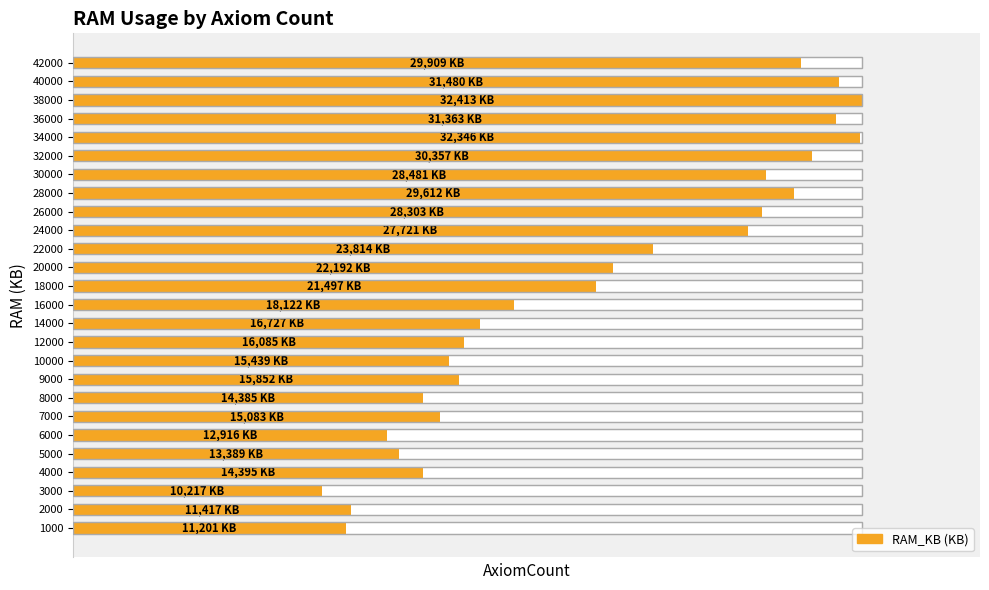

List the labels in order of value, smallest first.

2, 0, 1, 5, 4, 7, 3, 6, 9, 8, 10, 11, 12, 13, 14, 15, 16, 17, 19, 18, 25, 20, 22, 24, 21, 23